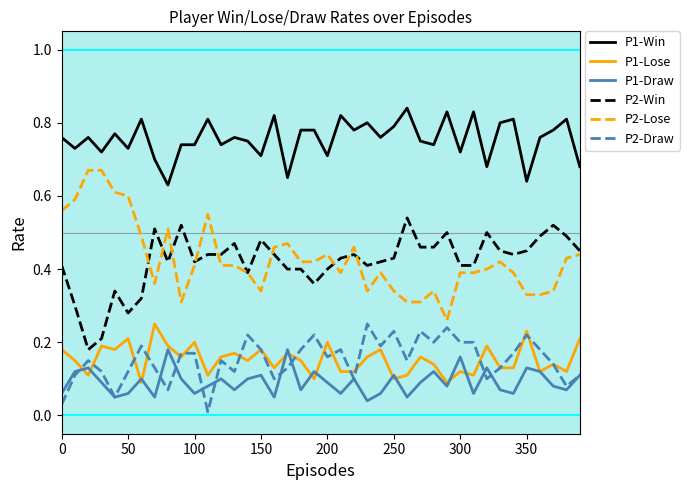

Which series has the largest total across all categories?

P1-Win